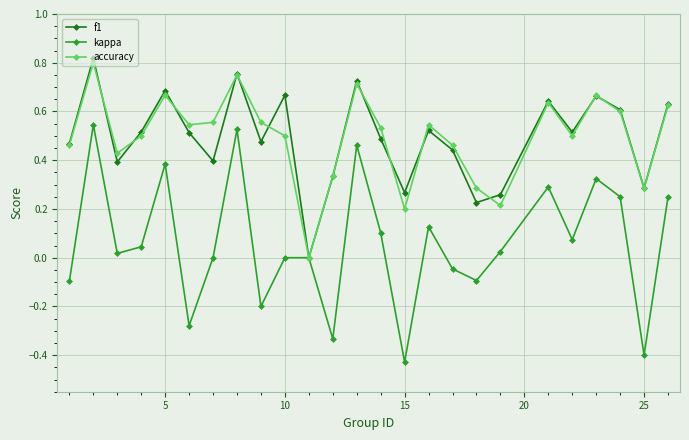

Which series has the largest range (max minus min)?

kappa